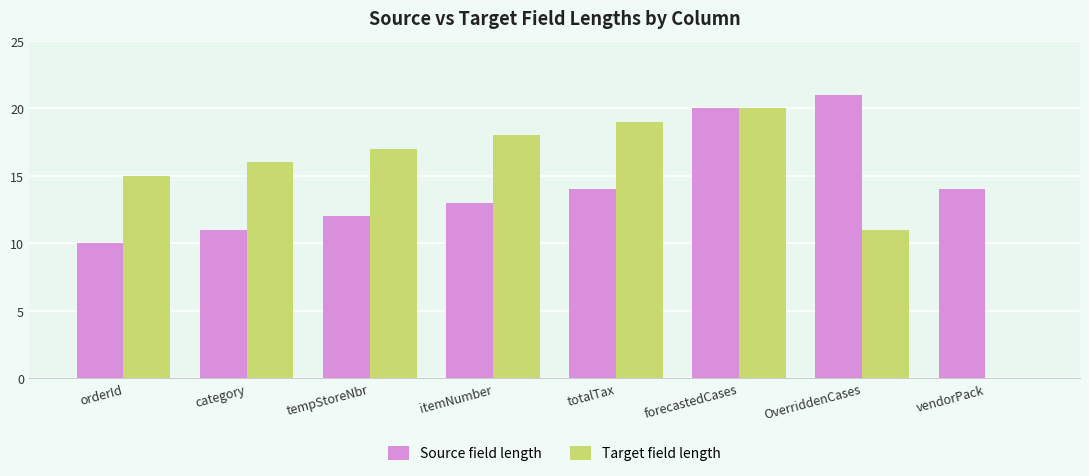

What is the sum of all Target field length values?

116